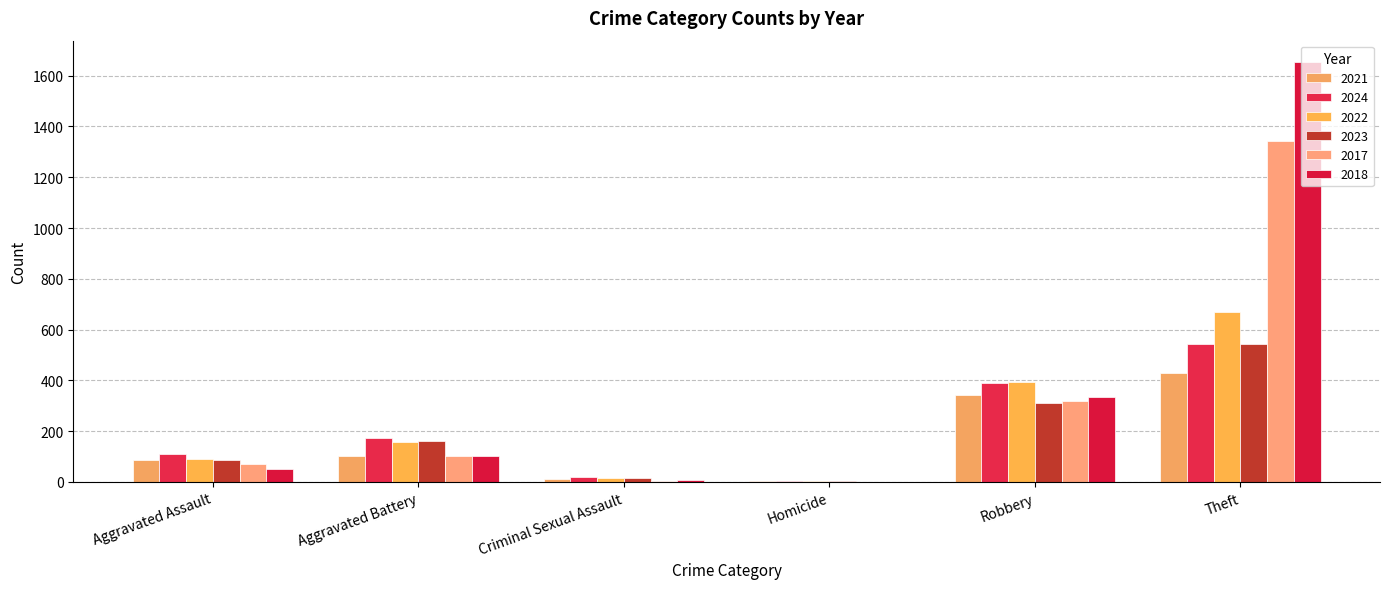

True or false: 2023 has a value of 88 at Aggravated Assault.

True